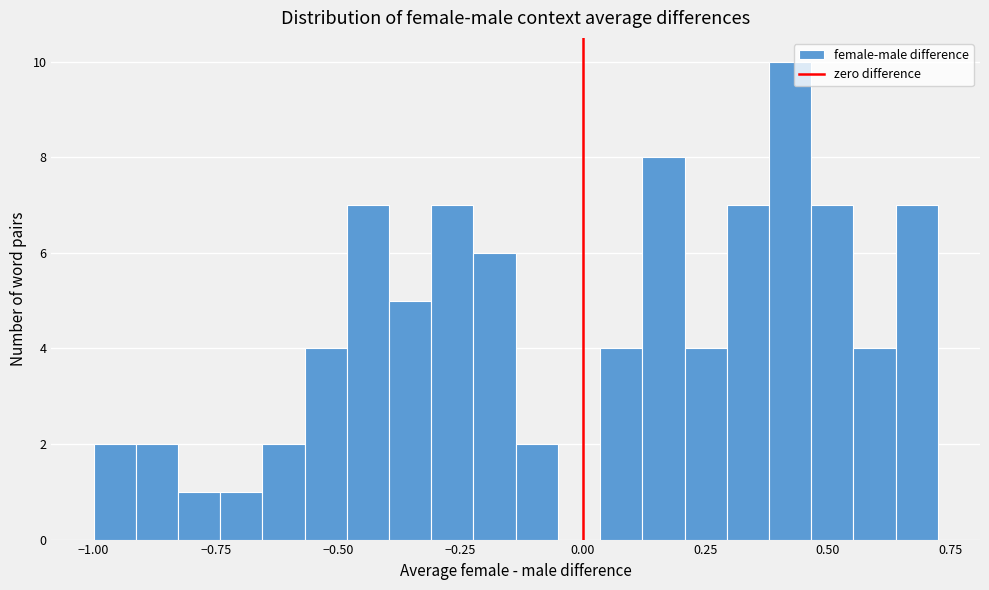

Around what value on the x-axis is the tallest bar? Give the approximate position of its centre, as read against the axis.

0.40